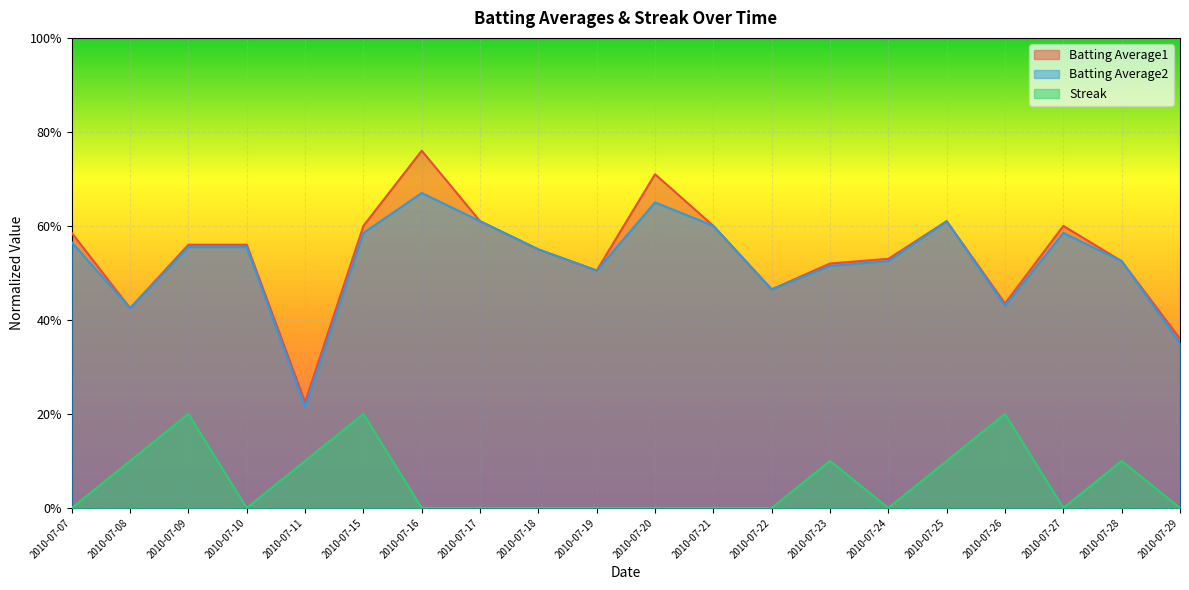

The Batting Average1 series shows 0.4 at 2010-07-29. True or false?

True